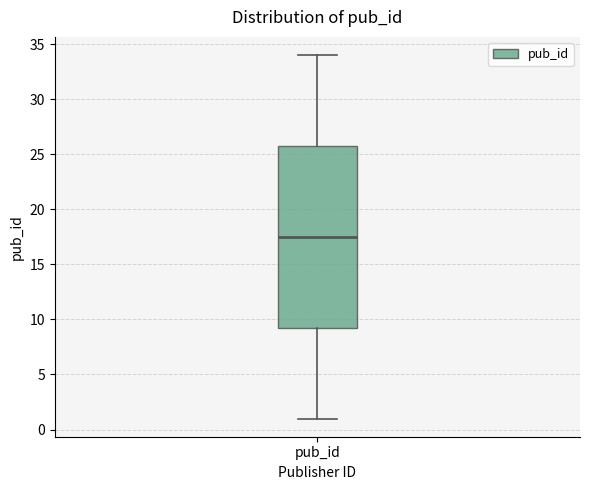

Transcribe this box plot: give where the median line is, the range the box spans, and where the two whiskers end, as read against the y-axis. The values are not printed on the chart, so give them approximately, as read against the axis.

median 17.5, box 9.5 to 26.0, whiskers 1.0 to 34.0